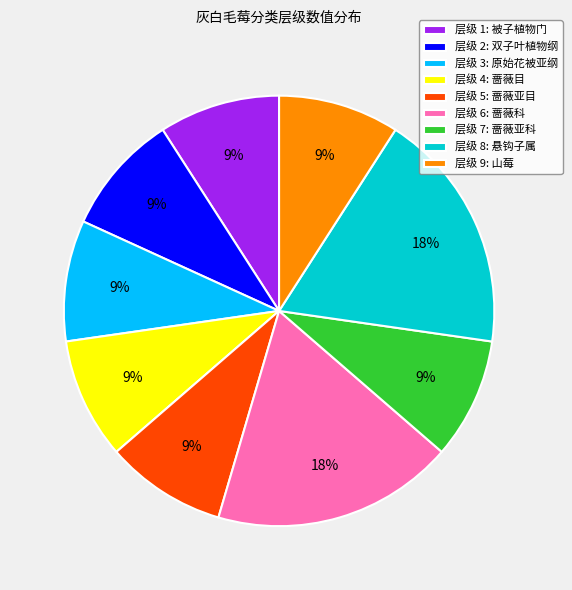

Is there a majority slice in this chart?

No